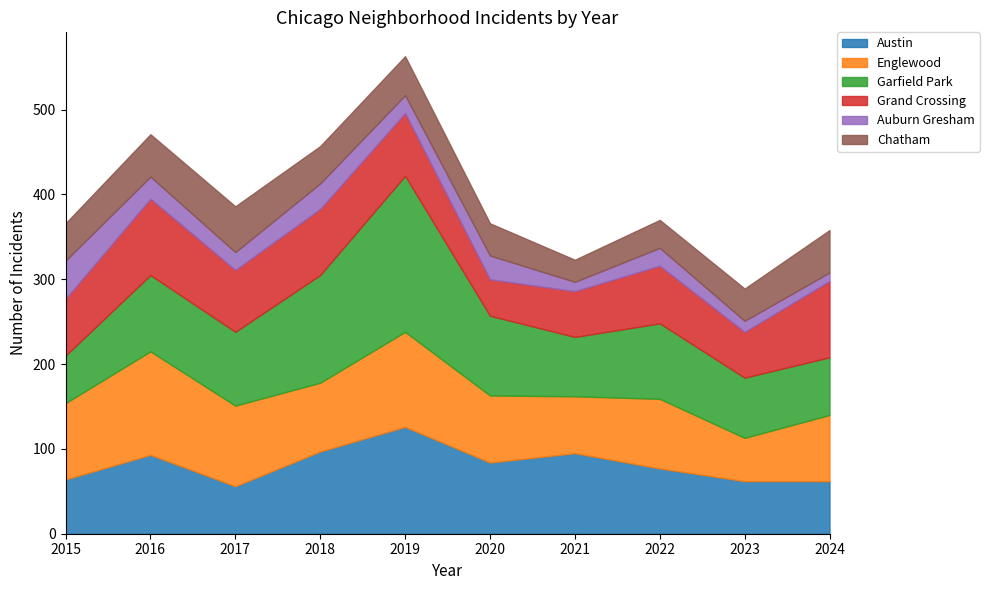

Reading right to left, transcribe all the data shown in this chart.

Austin: 62	62	77	95	84	126	97	56	93	64
Englewood: 78	51	82	67	79	112	81	95	122	90
Garfield Park: 68	71	89	70	94	184	127	87	90	56
Grand Crossing: 90	54	68	54	43	74	78	73	90	67
Auburn Gresham: 10	13	21	11	28	21	30	21	26	45
Chatham: 50	38	33	26	38	46	44	54	50	44